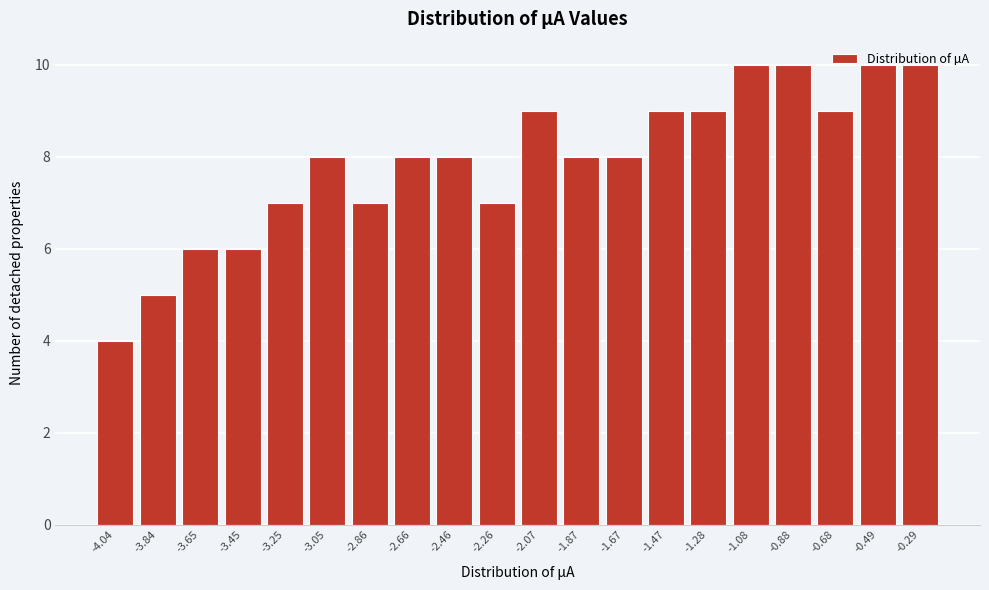

What is the sum of all values?

158